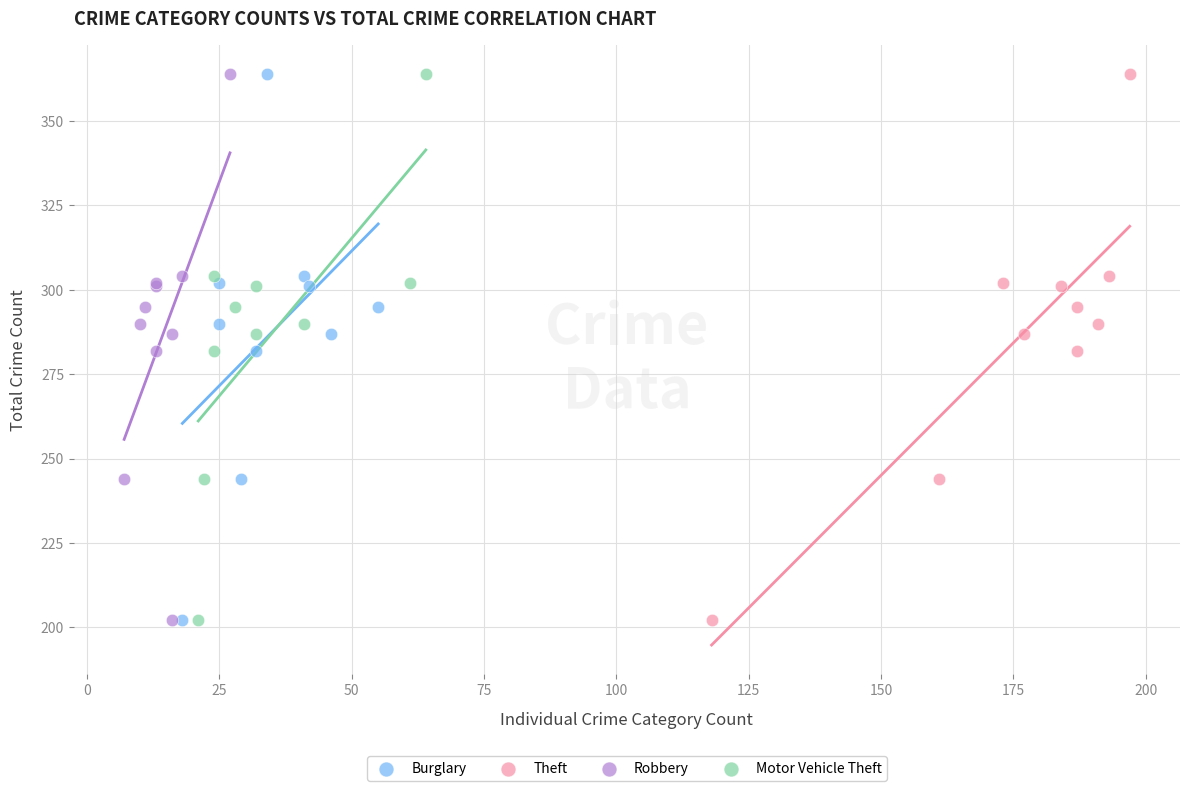

What are all the series names shown in the legend?

Burglary, Theft, Robbery, Motor Vehicle Theft